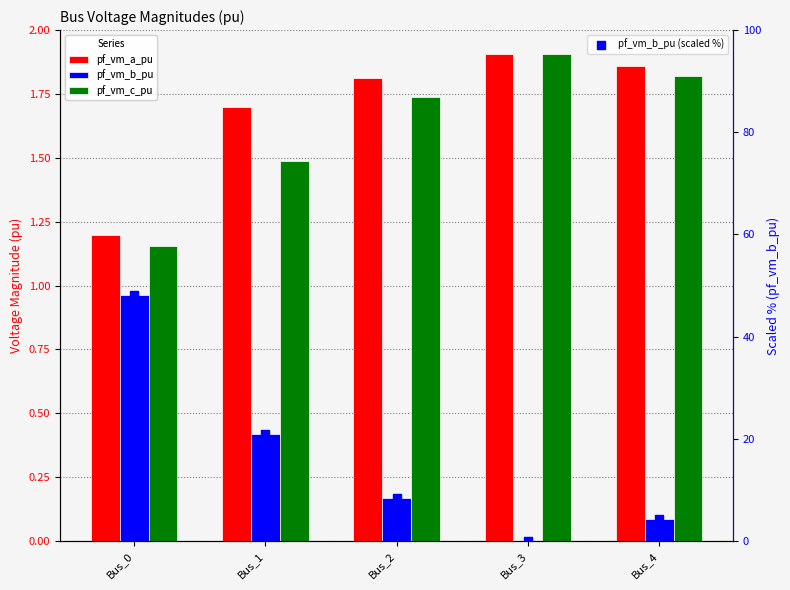

At which category is the sum across all series the highest?

Bus_0